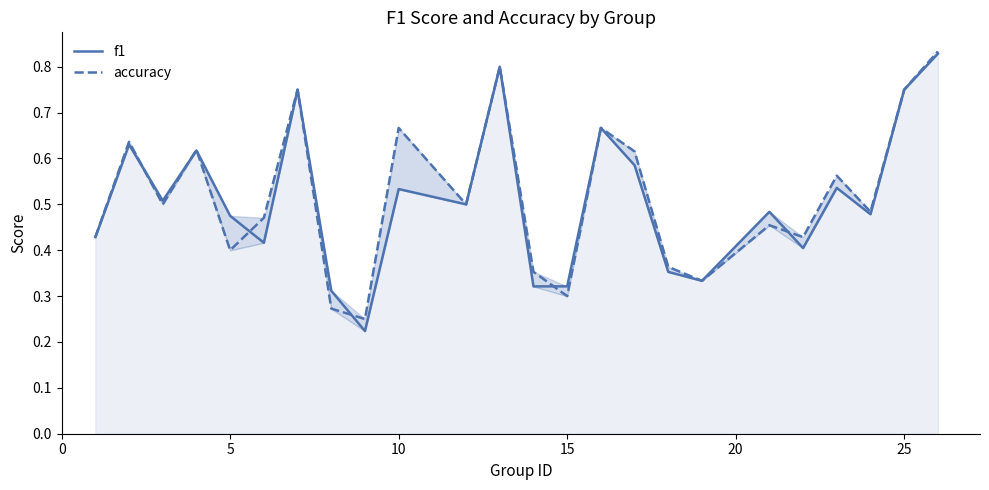

Does the chart display data point markers on the line(s)?

No